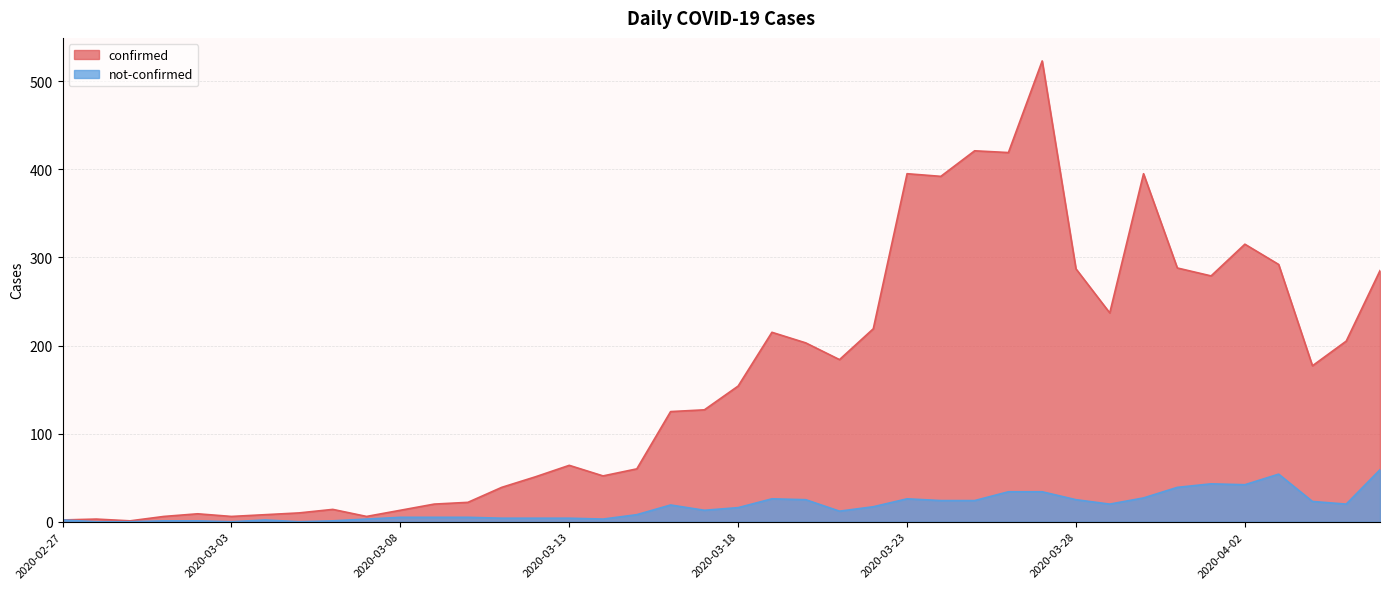

Rank the series at 2020-04-03 from highest to lowest value.

confirmed, not-confirmed